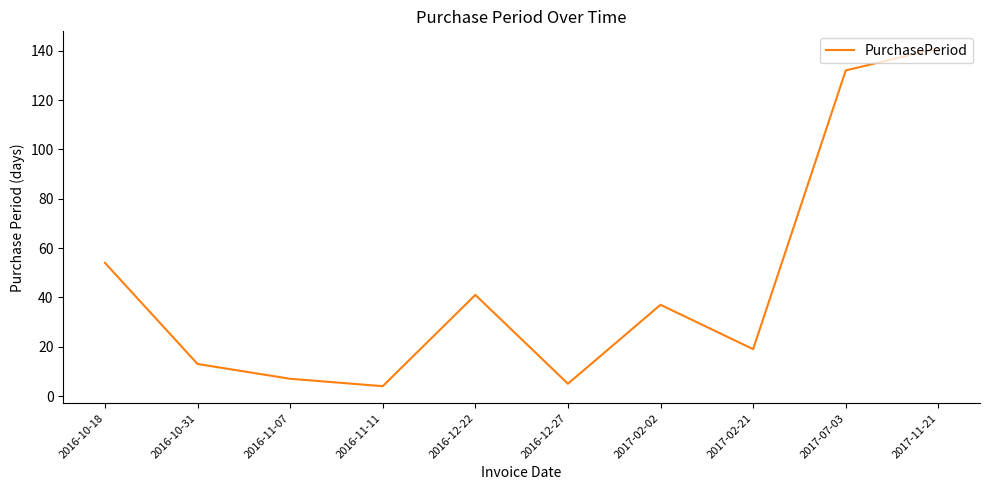

Does the chart have visible grid lines?

No